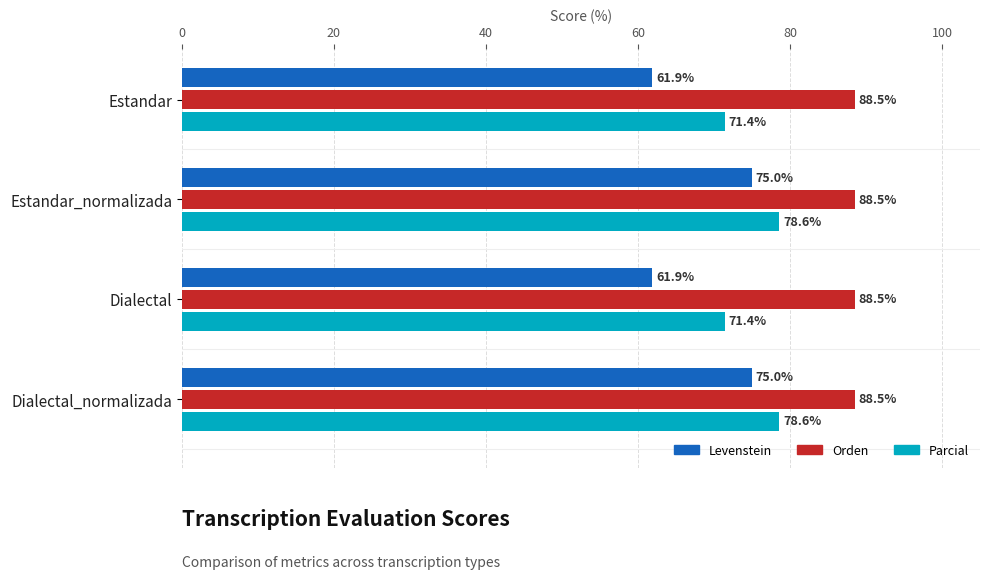

What are all the series names shown in the legend?

Levenstein, Orden, Parcial